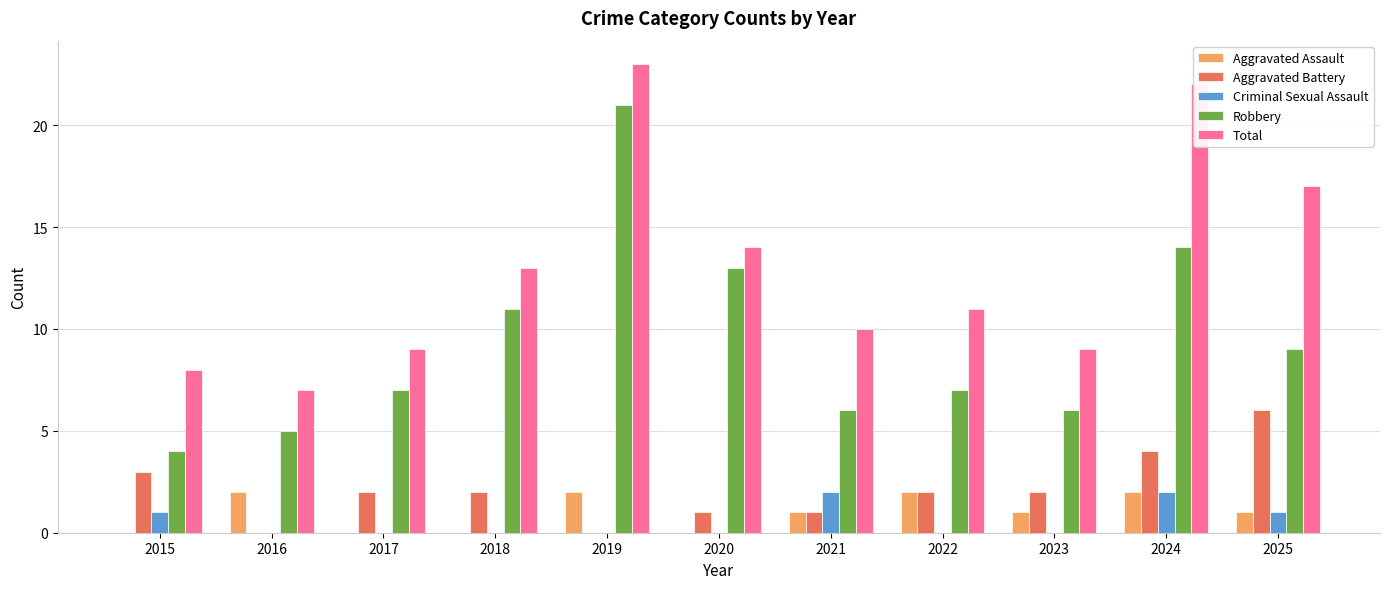

How many Aggravated Assault values are between 0 and 2?

11